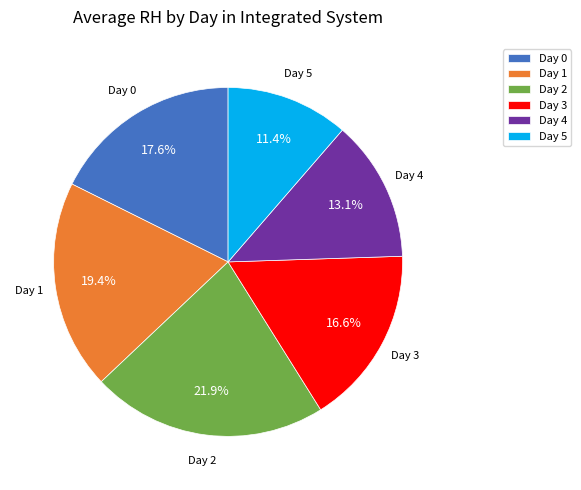

To the nearest percent, what percentage of the pie is Day 4?

13%